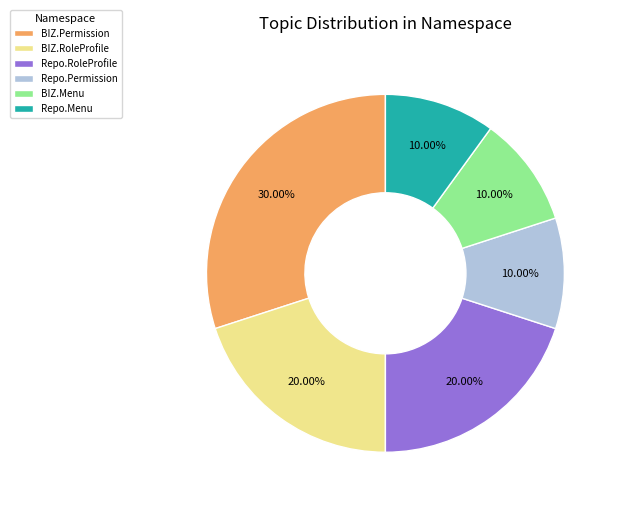

Which has a higher value, BIZ.Permission or Repo.RoleProfile?

BIZ.Permission